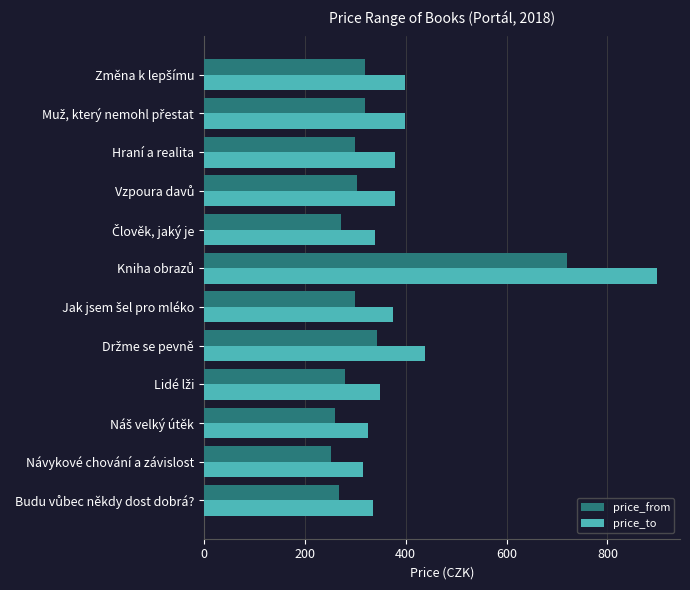

Which series has the largest total across all categories?

price_to